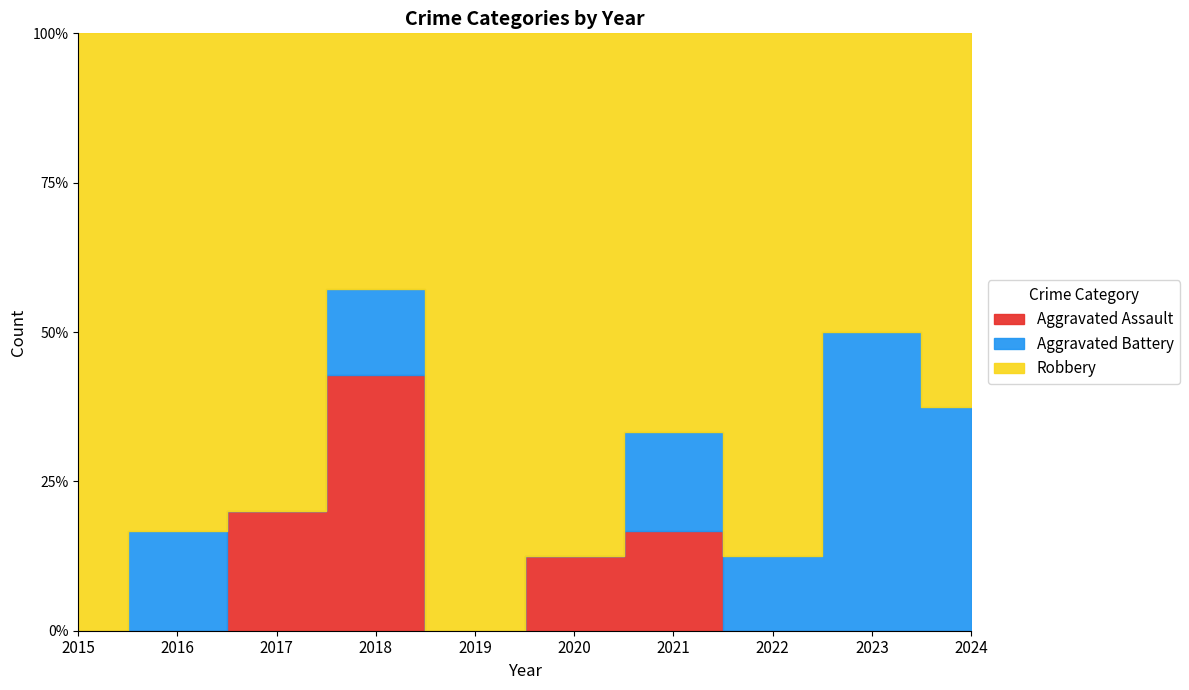

Does the chart have visible grid lines?

No